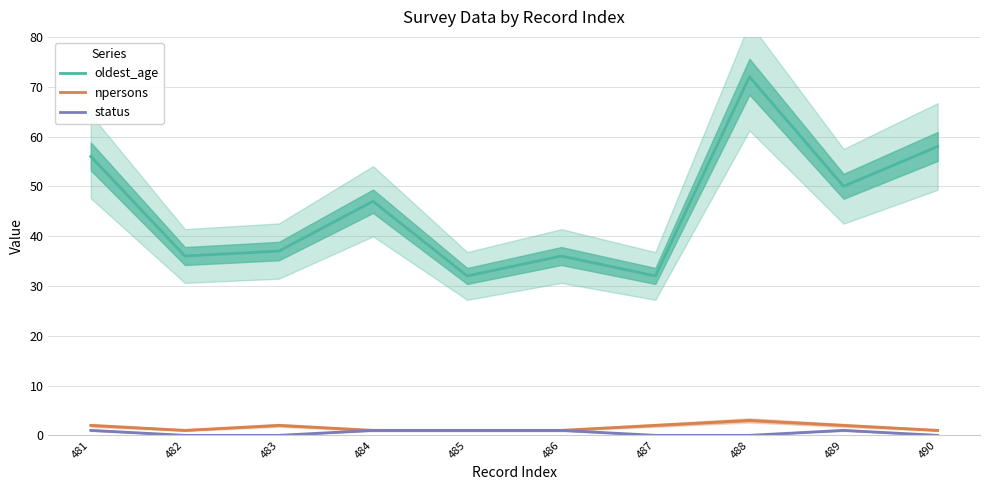

Reading left to right, what are all the values shown in this chart?

oldest_age: 56	36	37	47	32	36	32	72	50	58
npersons: 2	1	2	1	1	1	2	3	2	1
status: 1	0	0	1	1	1	0	0	1	0